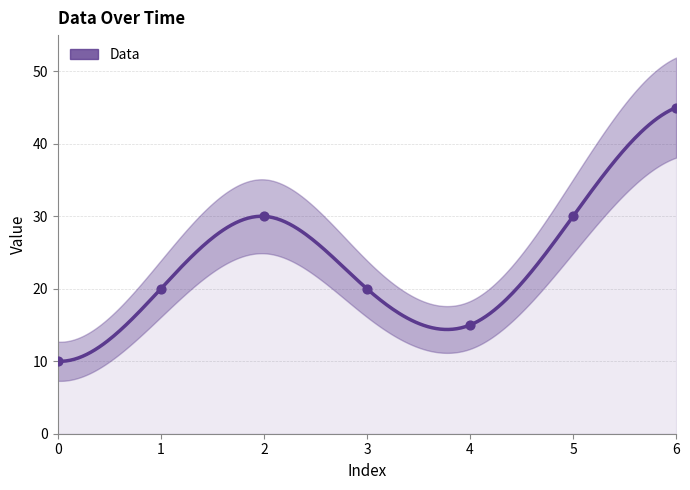

Which has a higher value, 3 or 0?

3